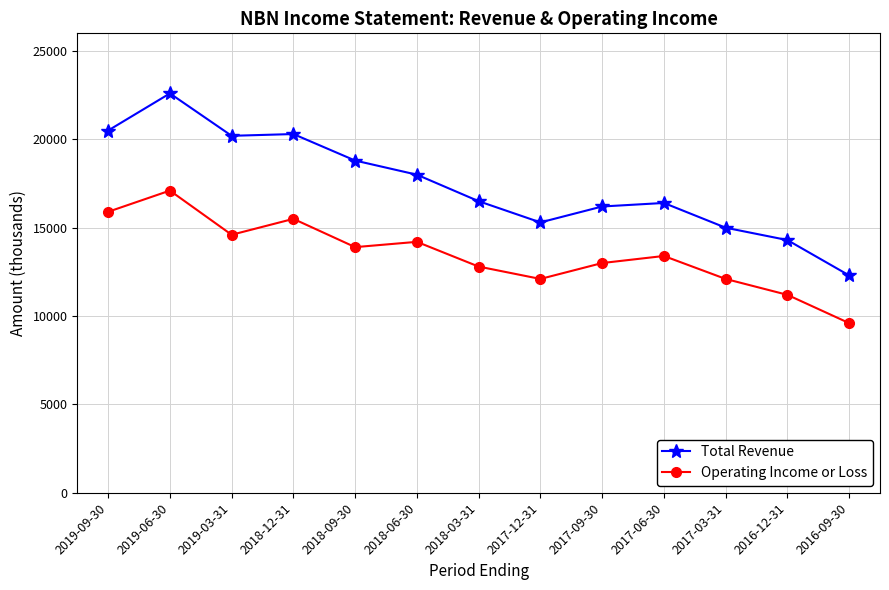

Which series has the largest total across all categories?

Total Revenue